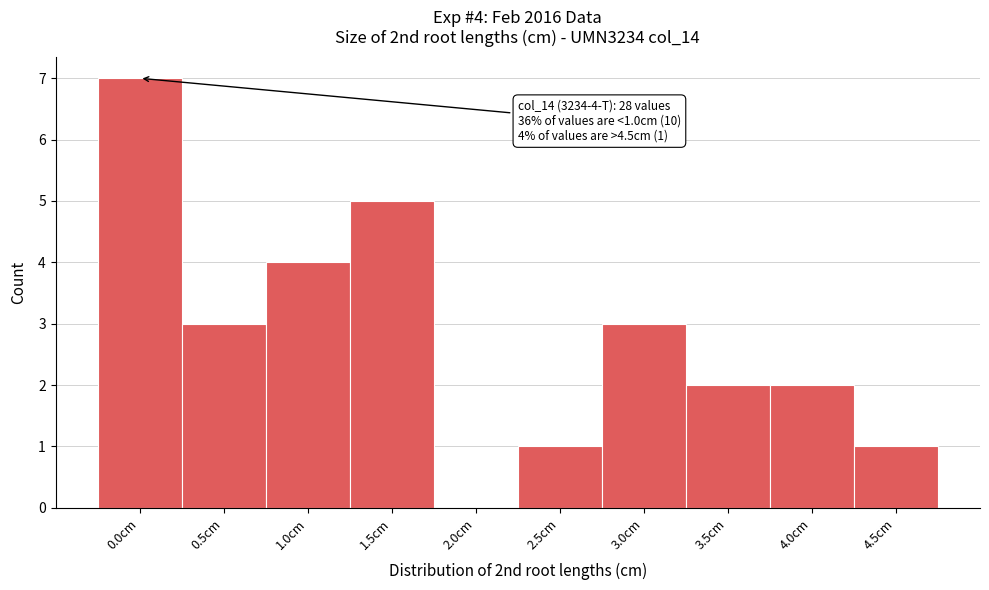

Reading left to right, transcribe all the data shown in this chart.

0.0cm=7	0.5cm=3	1.0cm=4	1.5cm=5	2.0cm=0	2.5cm=1	3.0cm=3	3.5cm=2	4.0cm=2	4.5cm=1